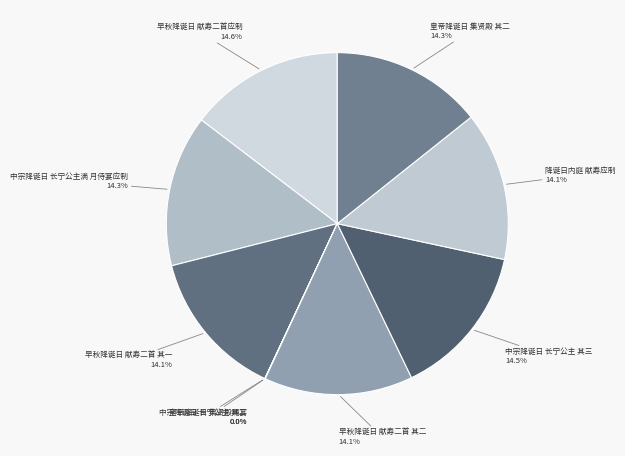

How much of the chart is everything except 皇帝降诞日 集贤殿 其二?

85.7%